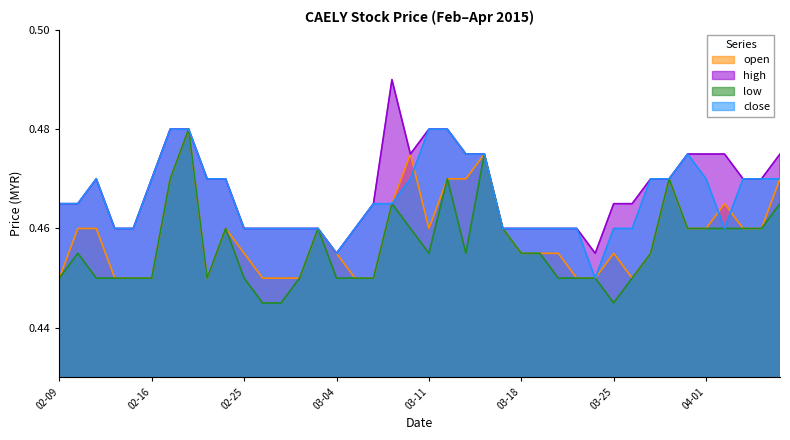

What is the total value across all series at 2015-03-27?

1.9